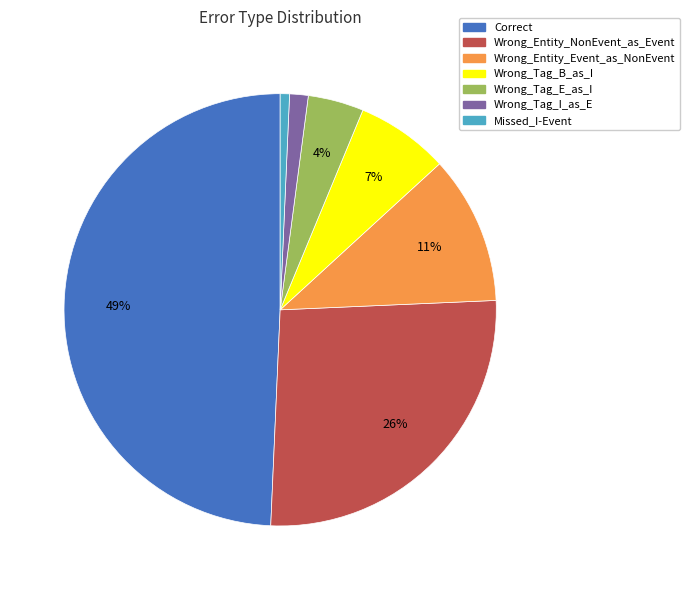

Which slice is the largest?

Correct